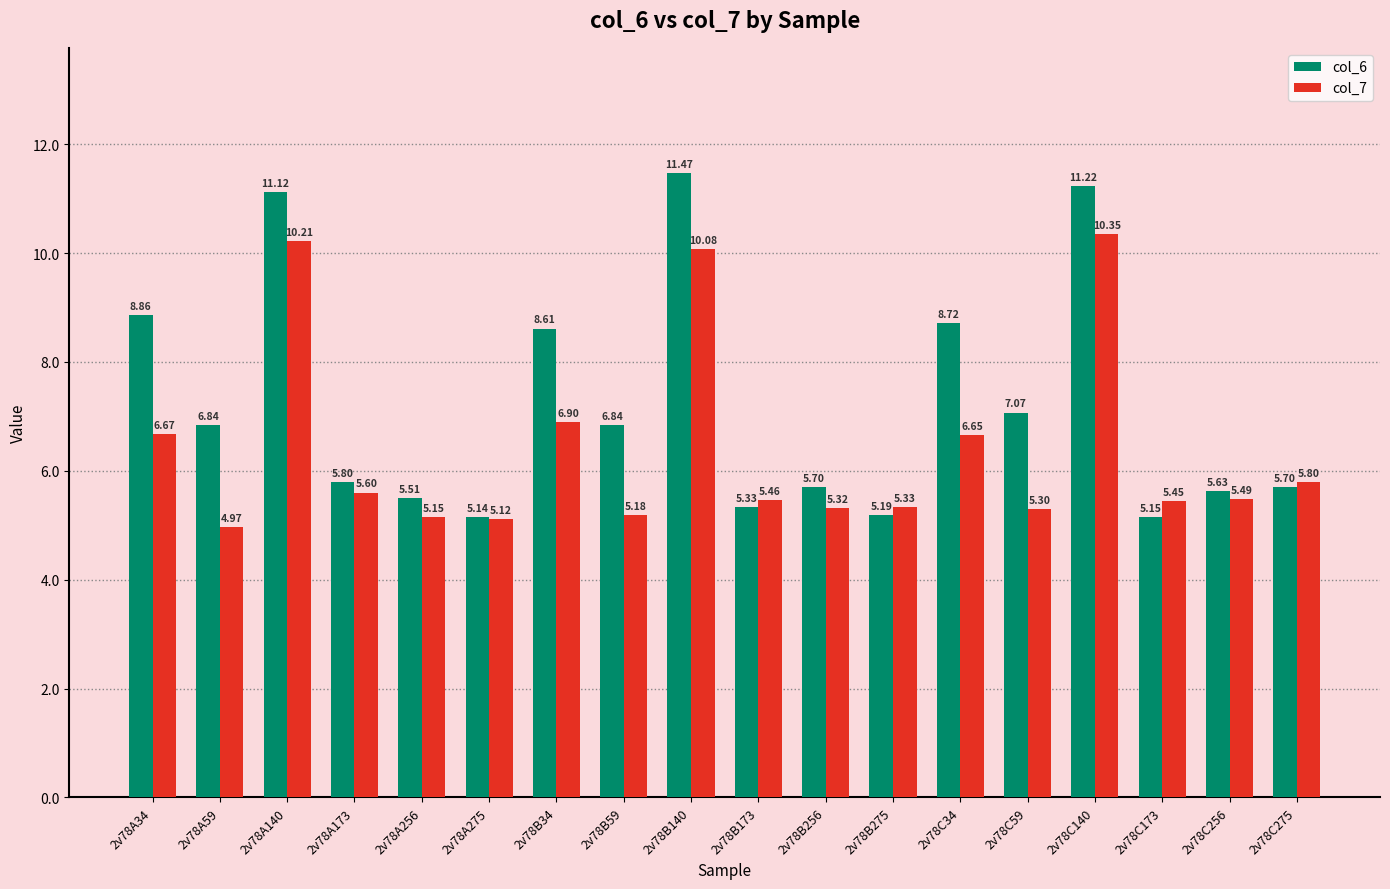

True or false: col_6 has a value of 7.5 at 2v78C173.

False